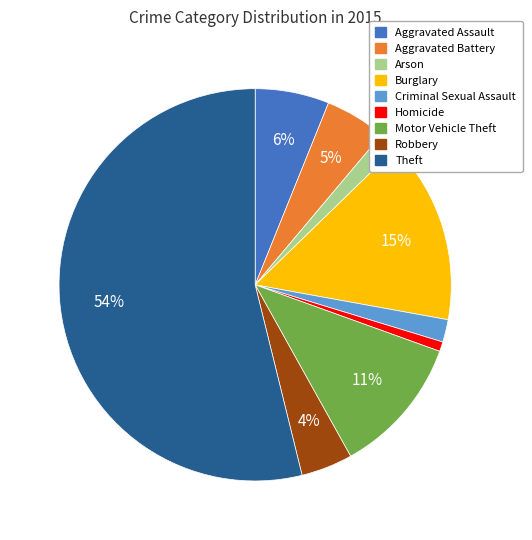

Which slice is the largest?

Theft